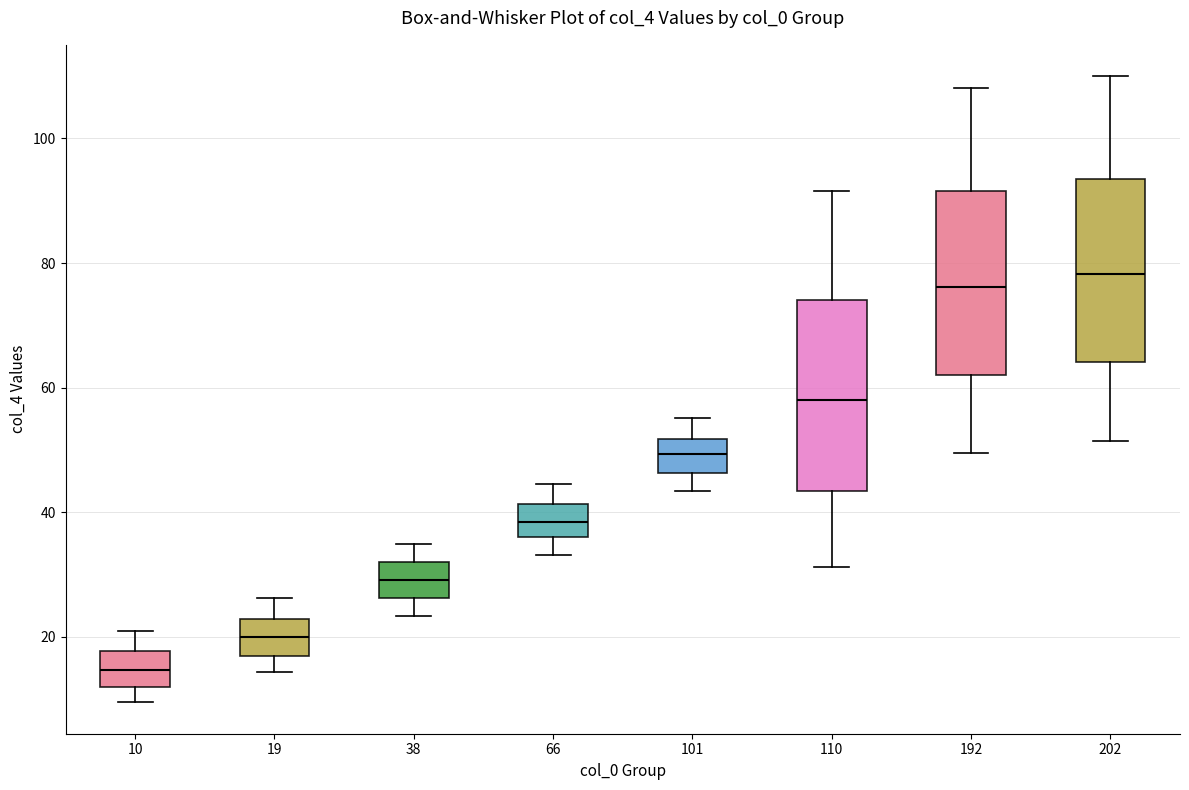

Reading left to right, read every box against the y-axis: the position of its median line, the range the box covers, and the ends of its whiskers. The values are not printed on the chart, so give them approximately, as read against the axis.

10: median 14, box 12 to 18, whiskers 10 to 22
19: median 20, box 18 to 22, whiskers 14 to 26
38: median 30, box 26 to 32, whiskers 24 to 36
66: median 38, box 36 to 42, whiskers 34 to 44
101: median 50, box 46 to 52, whiskers 44 to 56
110: median 58, box 44 to 74, whiskers 32 to 92
192: median 76, box 62 to 92, whiskers 50 to 108
202: median 78, box 64 to 94, whiskers 52 to 110